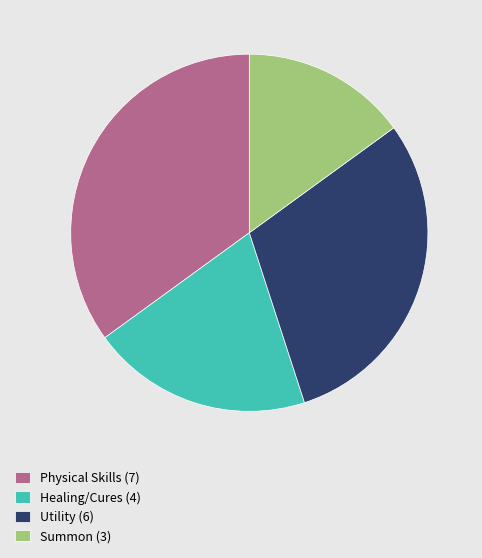

Count the number of slices in the pie.

4